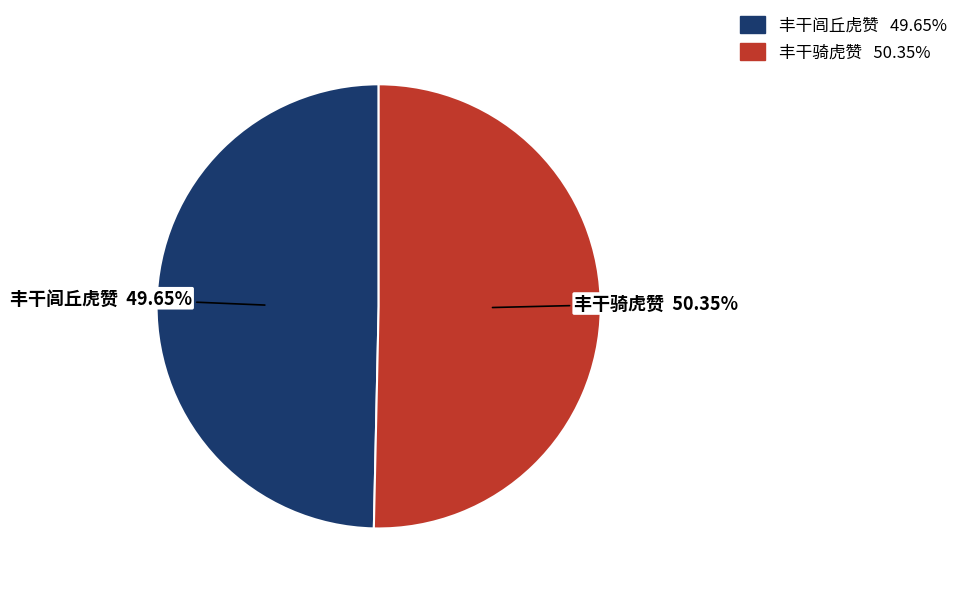

What percentage is the 丰干闾丘虎赞 slice, to the nearest percent?

50%